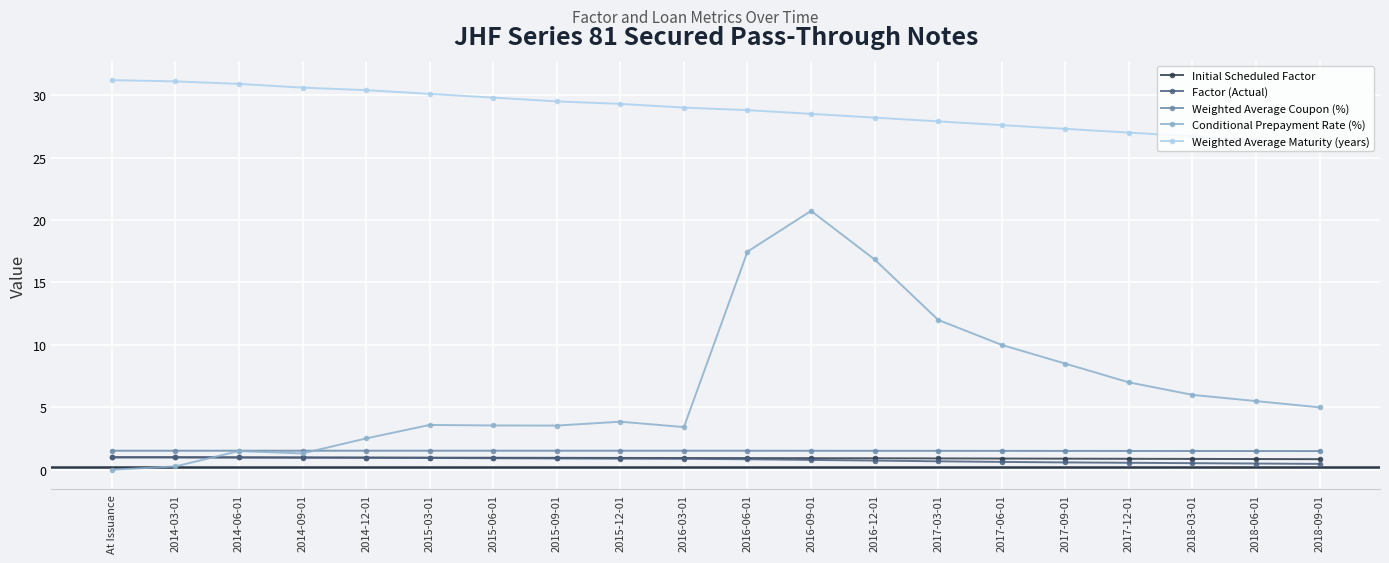

What is the total value across all series at 2015-03-01?

37.1